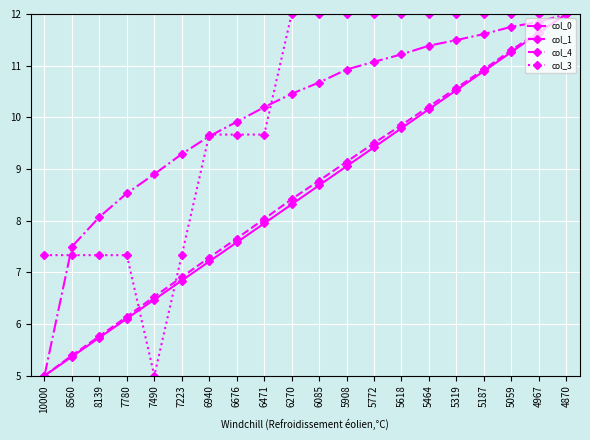

What is the spread (max minus min) of values at 5618?

2.2